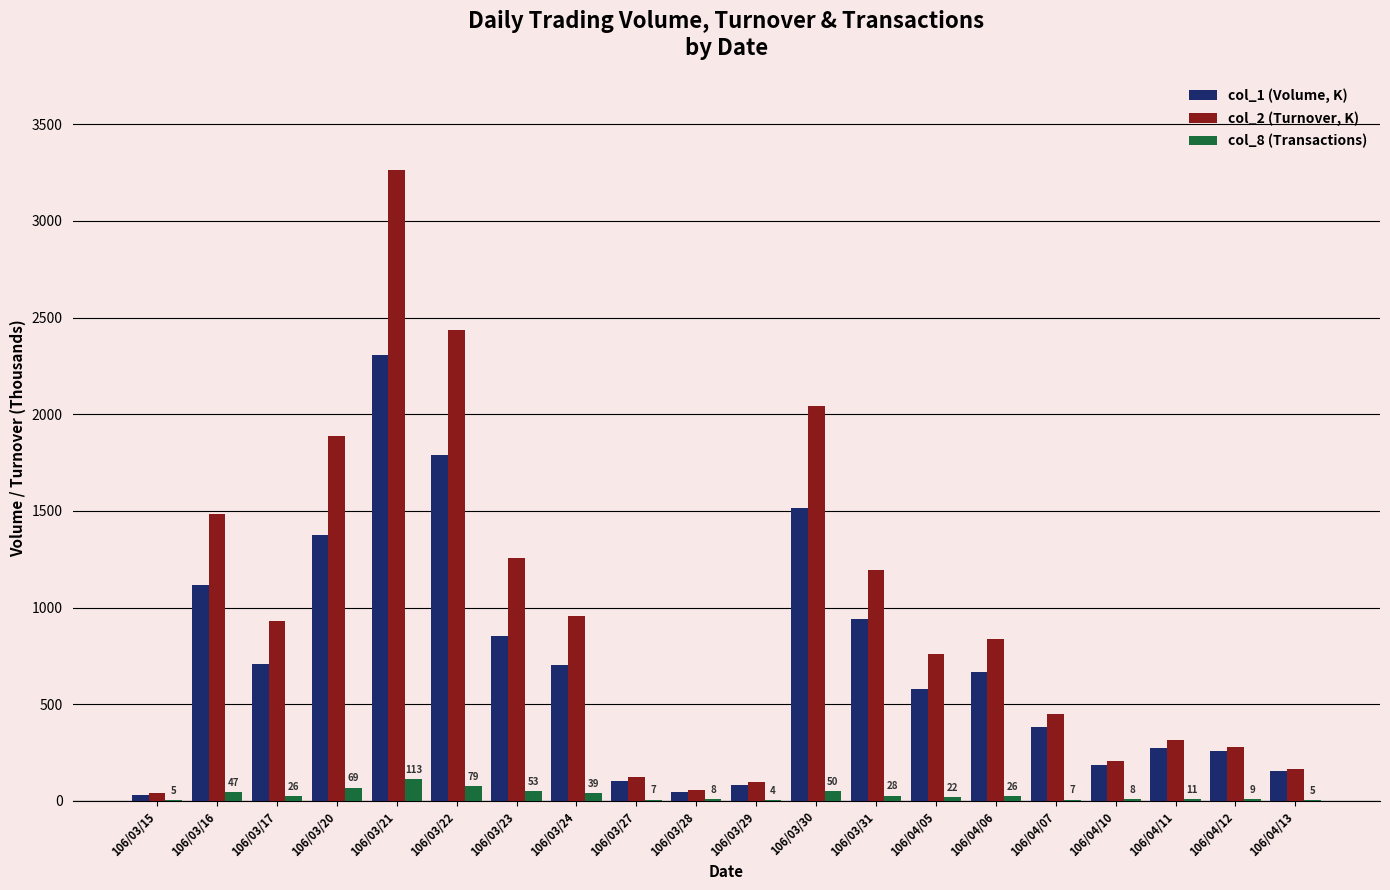

At which label does col_2 (Turnover, K) reach its peak?

106/03/21